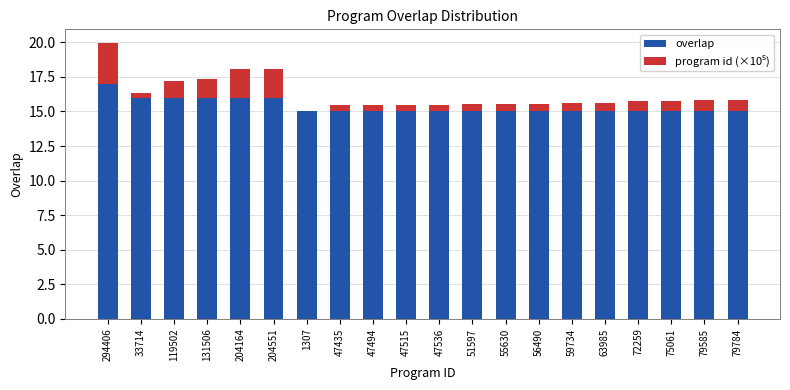

The value of overlap at 47536 is 20.2. True or false?

False